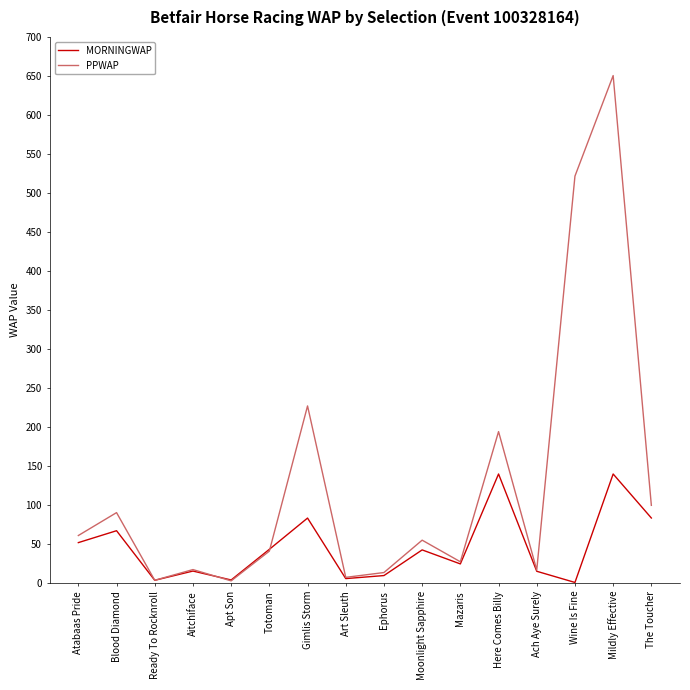

What is the average value of the PPWAP series?

127.0